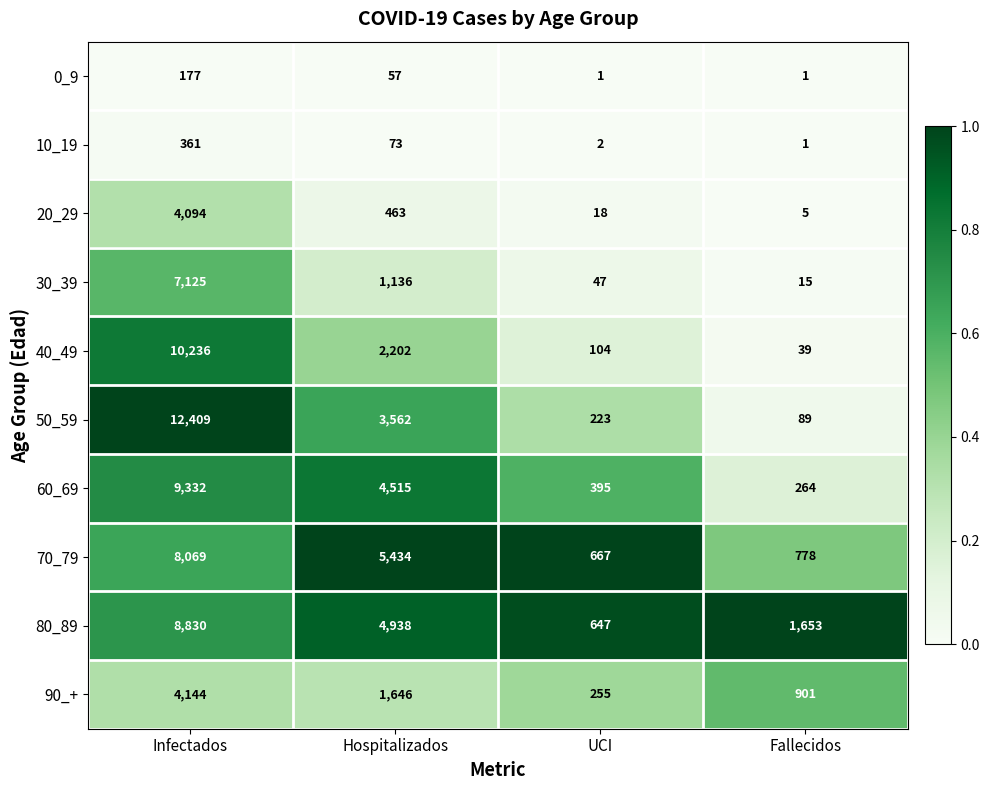

Rank the series by their maximum value, from highest to lowest.

50_59, 40_49, 60_69, 80_89, 70_79, 30_39, 90_+, 20_29, 10_19, 0_9